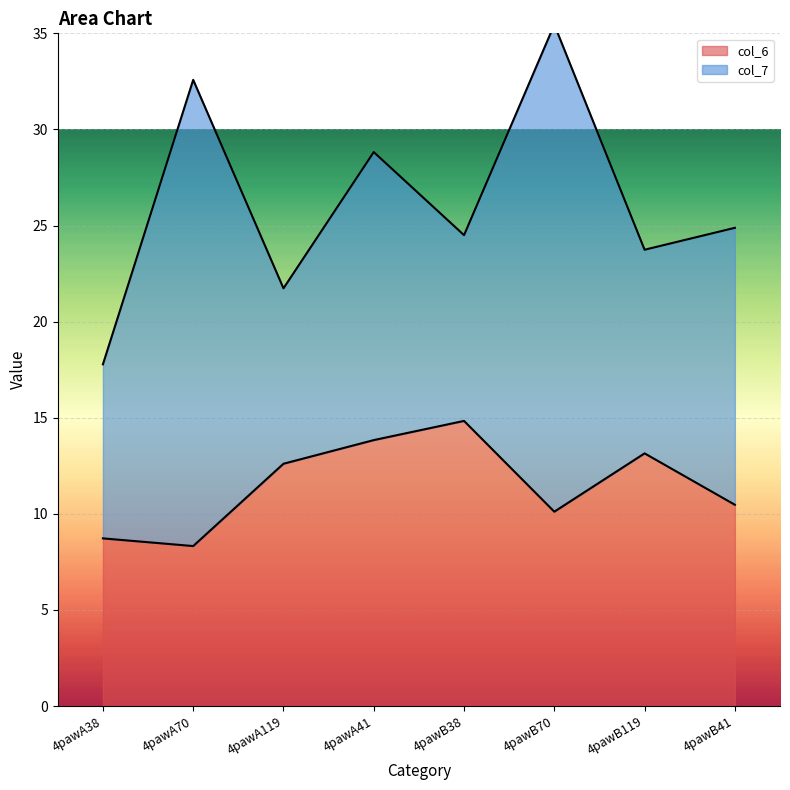

Which label corresponds to the smallest value in the chart?

4pawA70